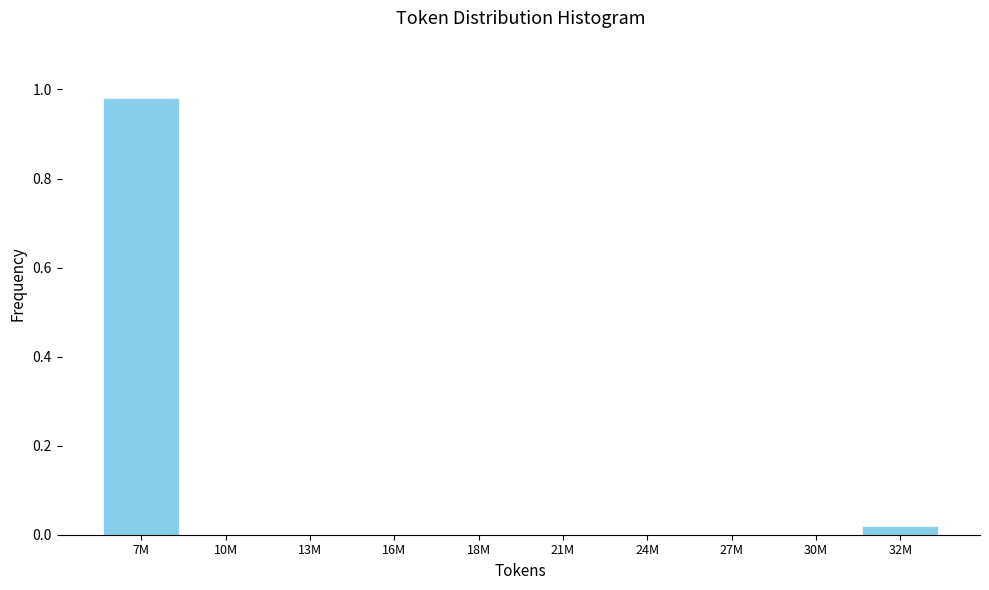

Is it true that the value at 30M is 0.0?

True